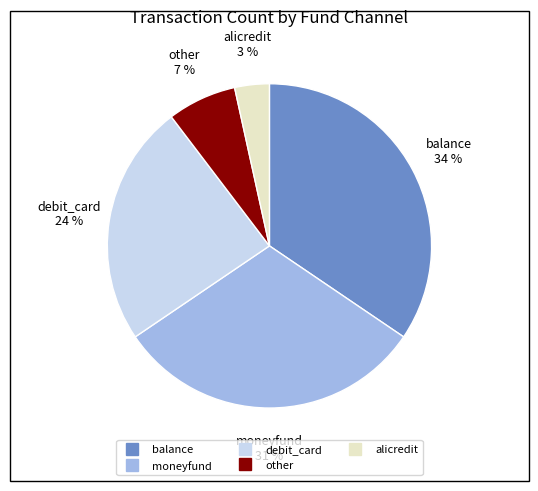

Is the sum of moneyfund and balance greater than half?

Yes